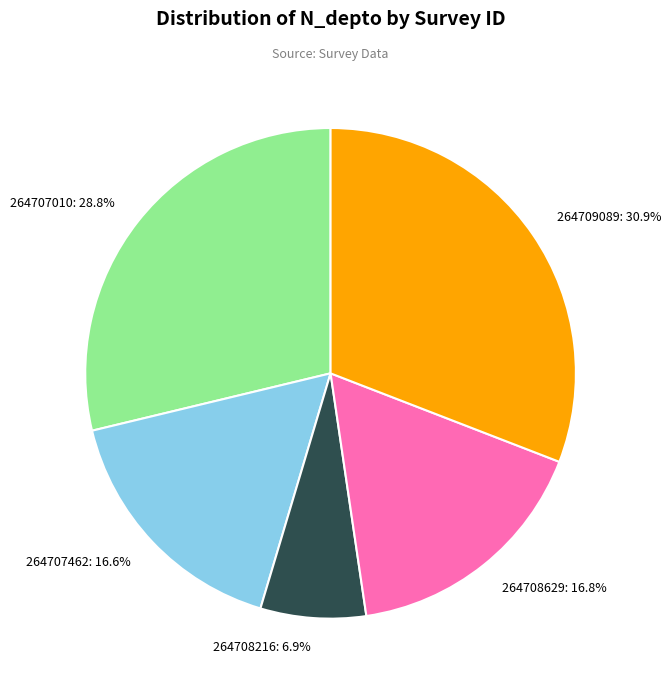

To the nearest percent, what percentage of the pie is 264707010?

29%